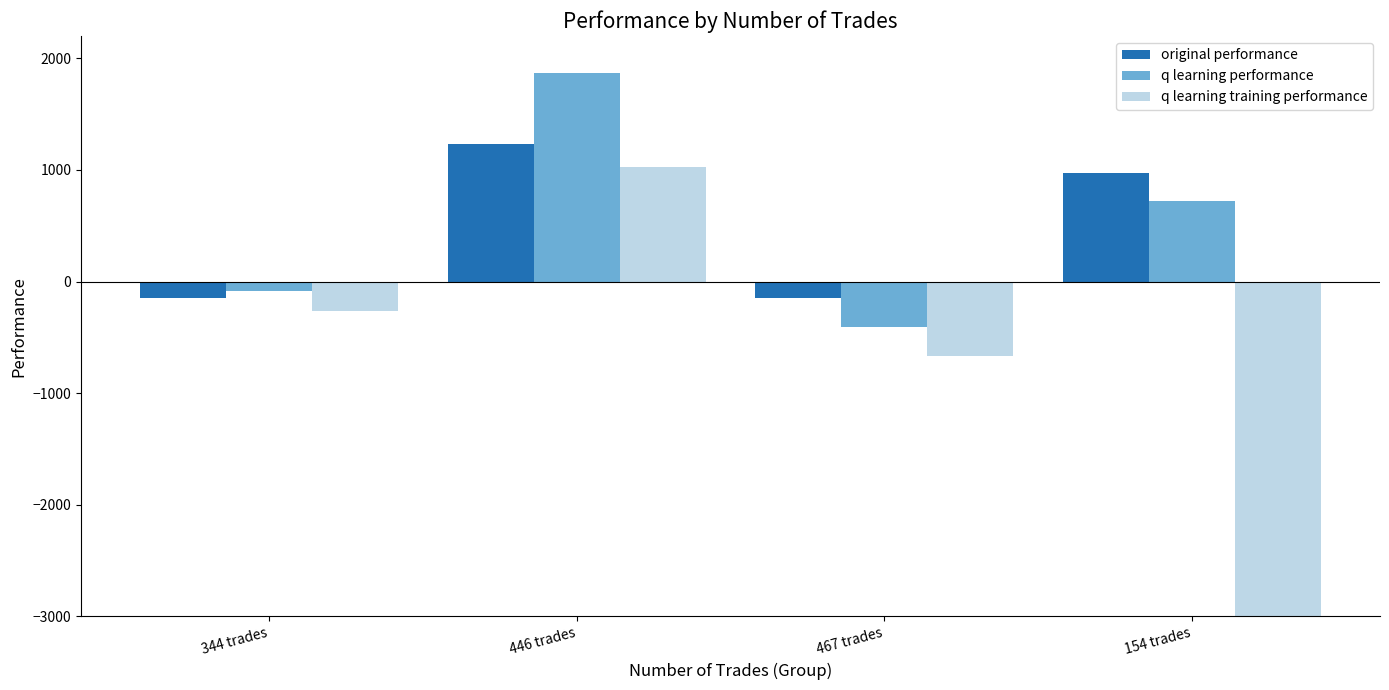

Reading left to right, extract all data points from this chart.

original performance: -144.6	1233.3	-146.1	974.7
q learning performance: -83.6	1864.4	-409.8	719.9
q learning training performance: -266.0	1029.8	-667.4	-50000.0